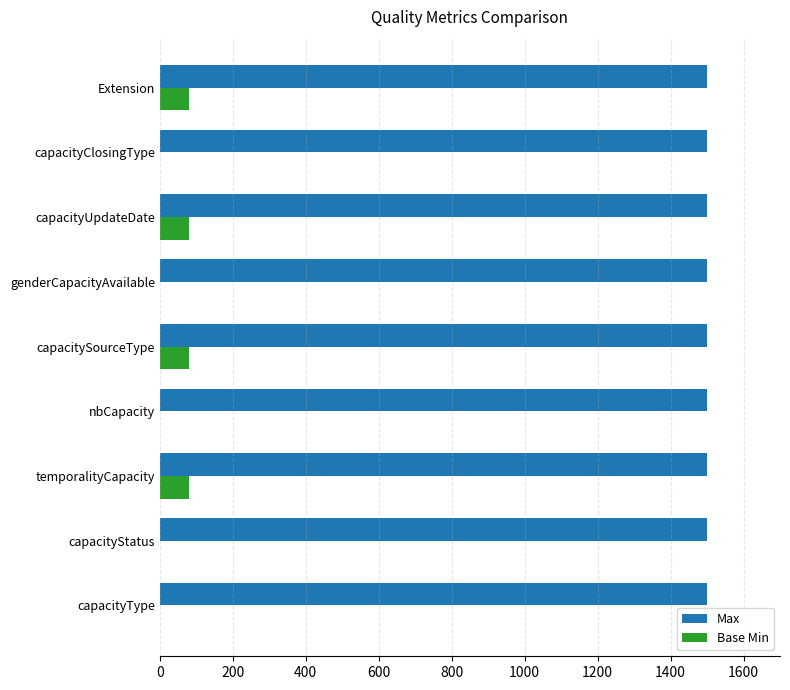

Which series has the largest total across all categories?

Max